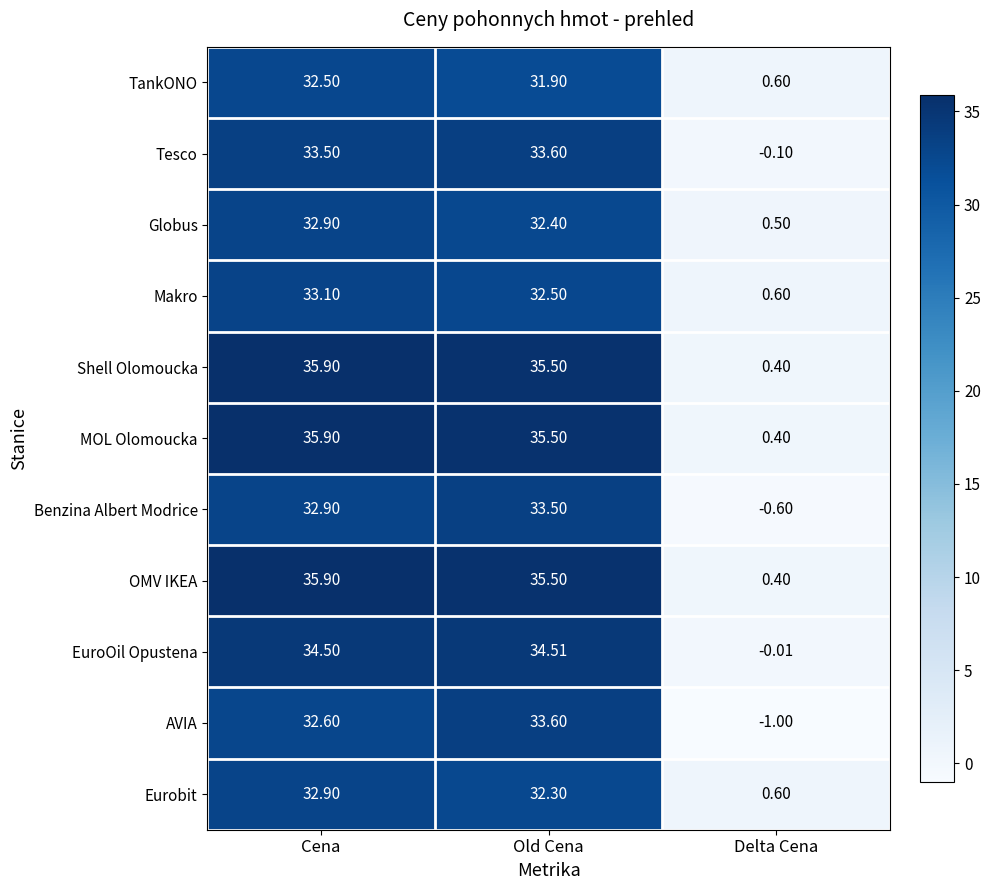

At which category is the sum across all series the highest?

Cena